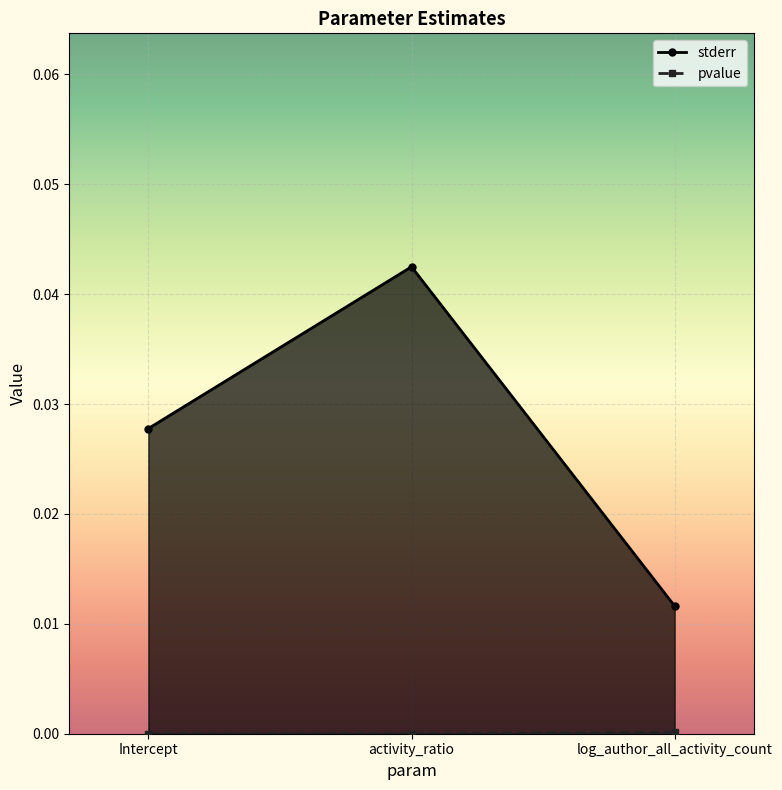

What is the sum of all stderr values?

0.1